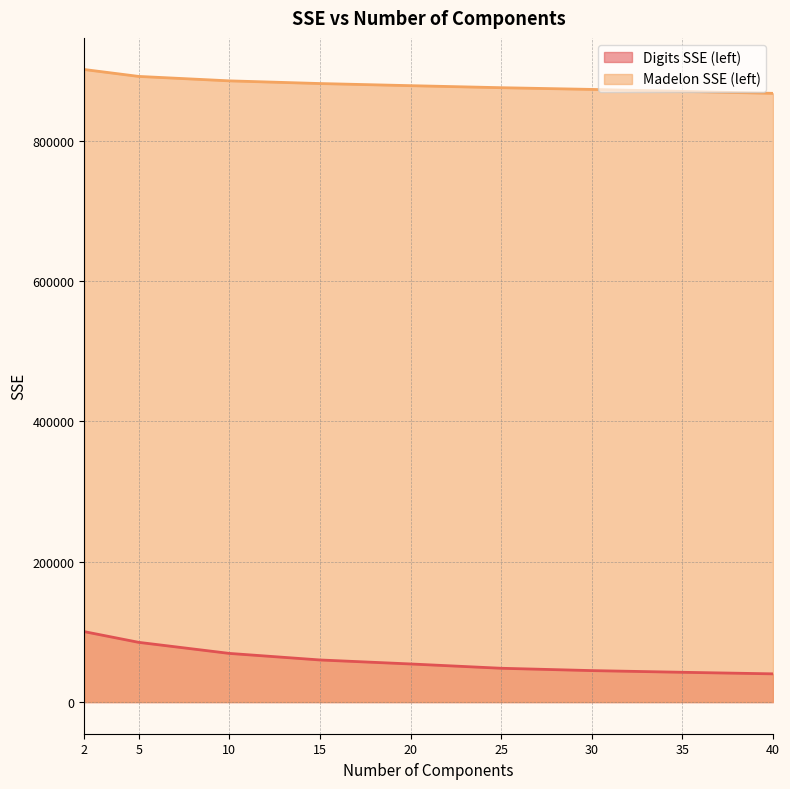

True or false: Digits SSE (left) and Madelon SSE (left) intersect in this chart.

False